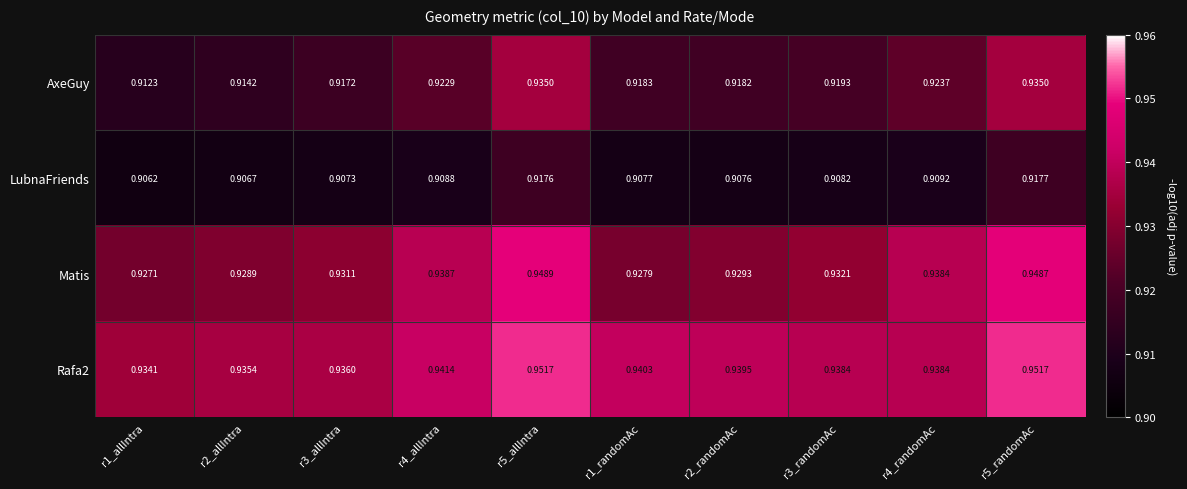

Rank the series by their maximum value, from lowest to highest.

LubnaFriends, AxeGuy, Matis, Rafa2